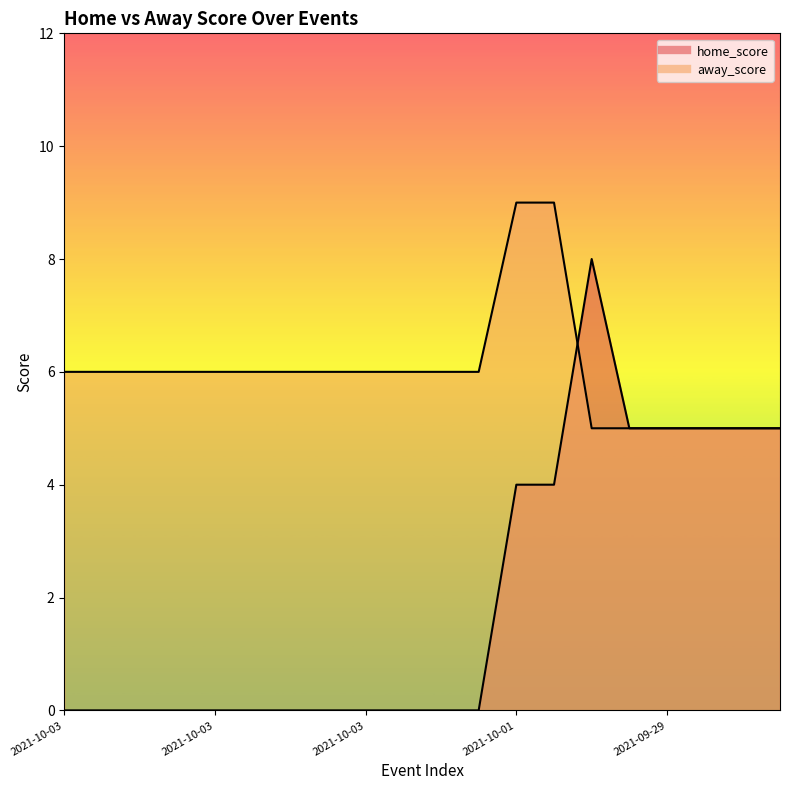

Which has a higher value, 2021-09-29_2 or 2021-10-01_2?

2021-09-29_2